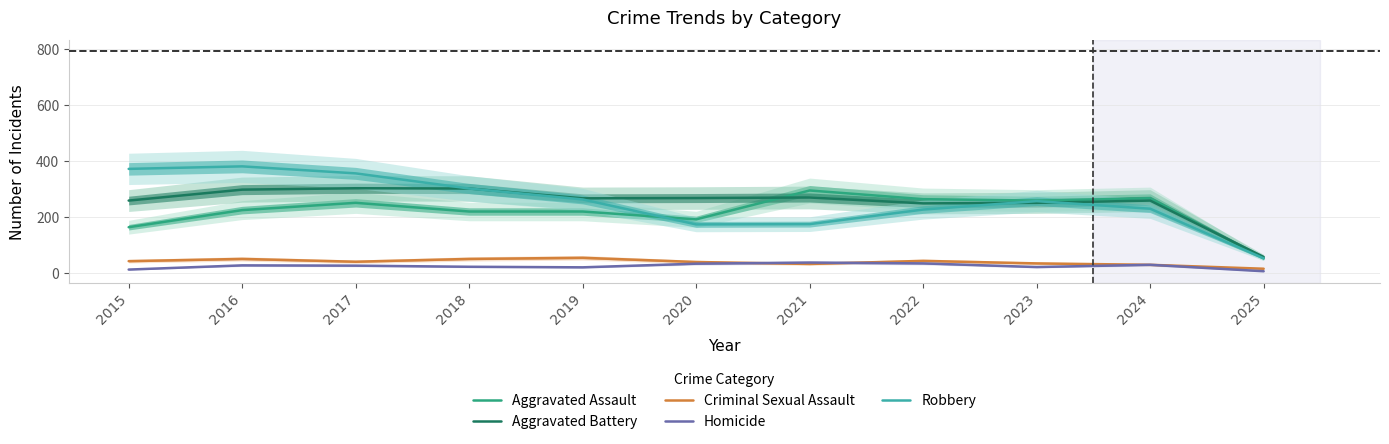

True or false: Criminal Sexual Assault and Aggravated Assault cross at least once.

False